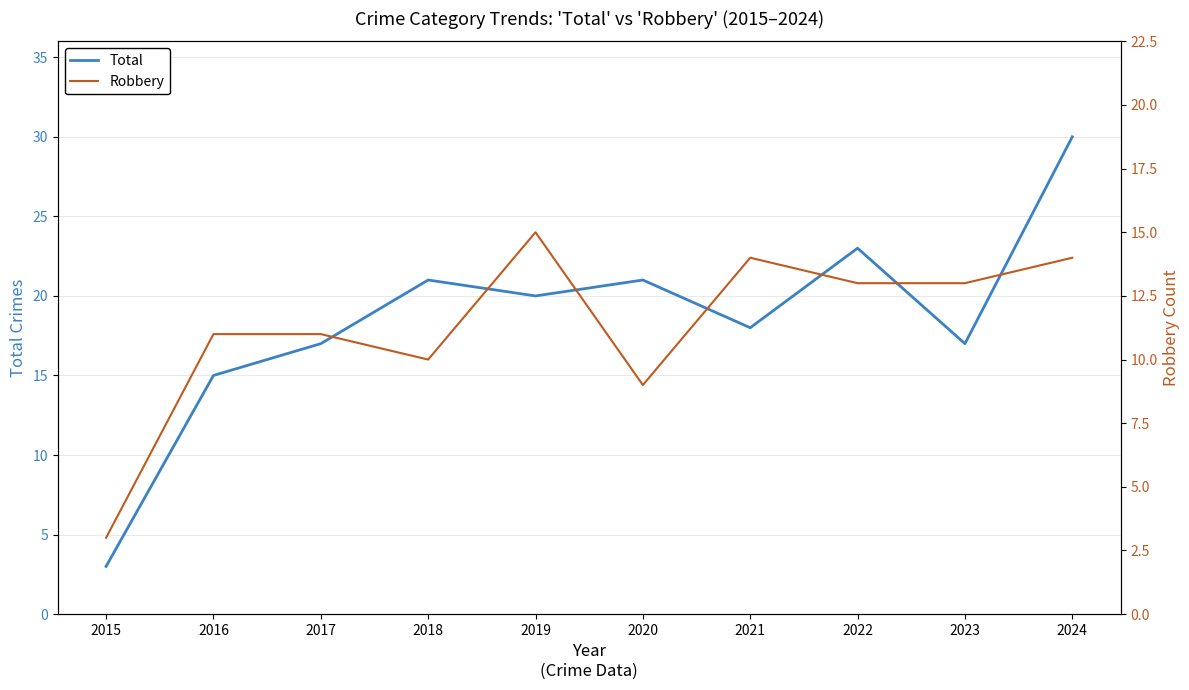

Which series has the widest spread of values?

Total